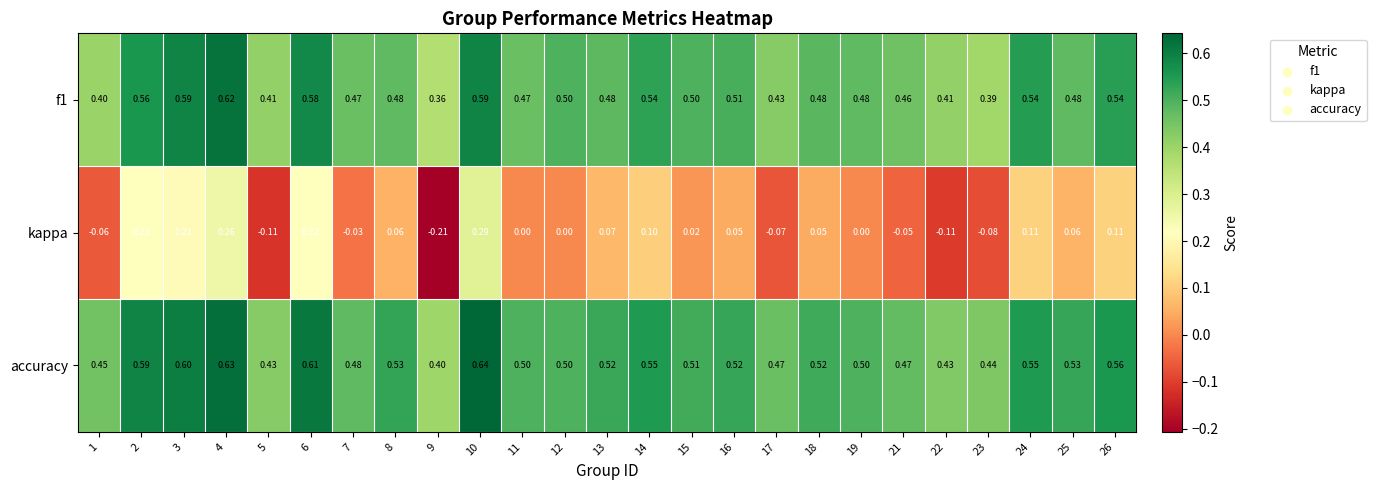

Which series has the largest total across all categories?

accuracy